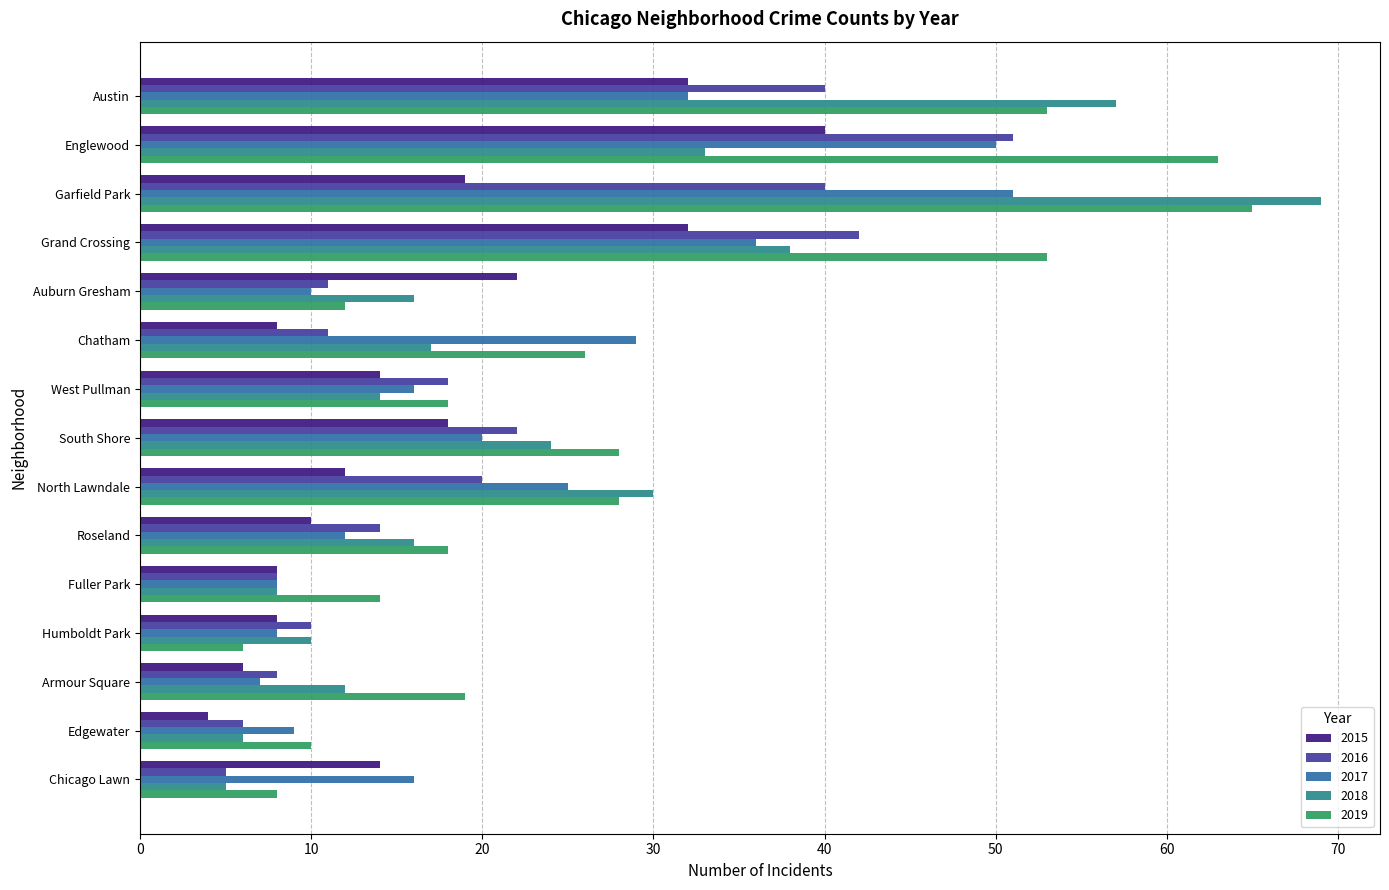

At which label does 2016 reach its minimum?

Chicago Lawn